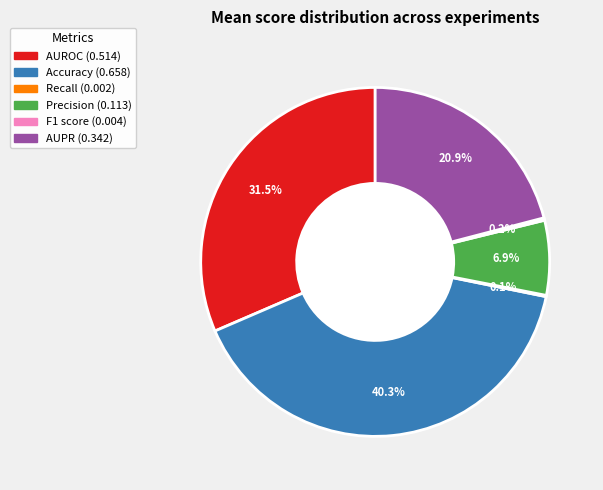

Which slice is the largest?

Accuracy